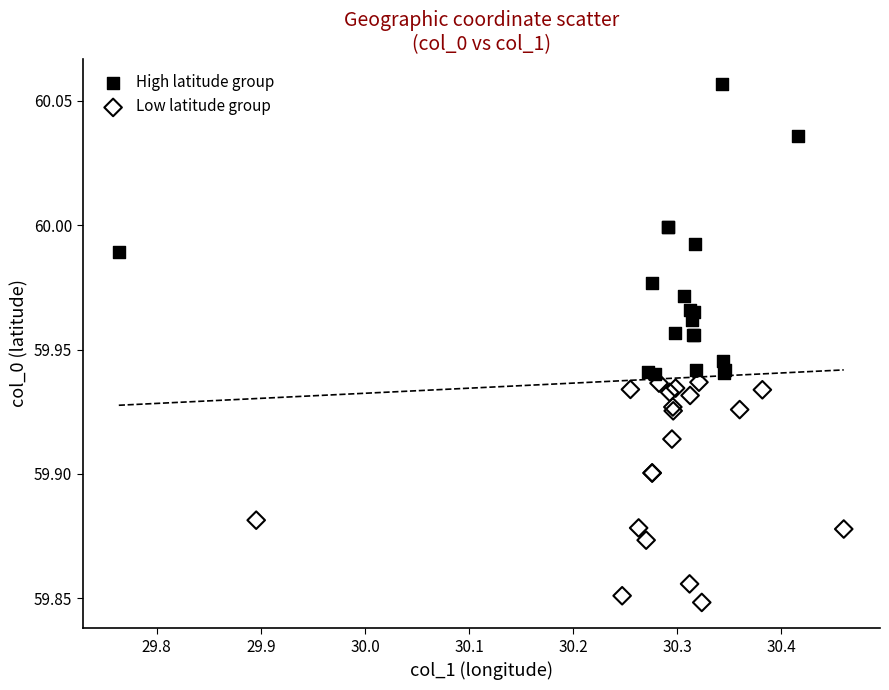

What are all the series names shown in the legend?

High latitude group, Low latitude group